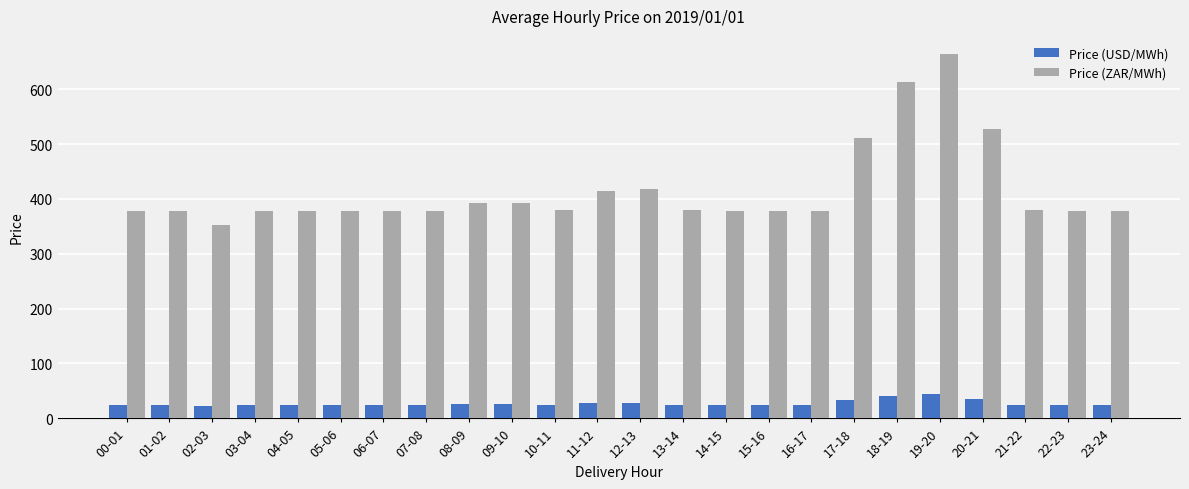

At which label does Price (ZAR/MWh) reach its peak?

19-20